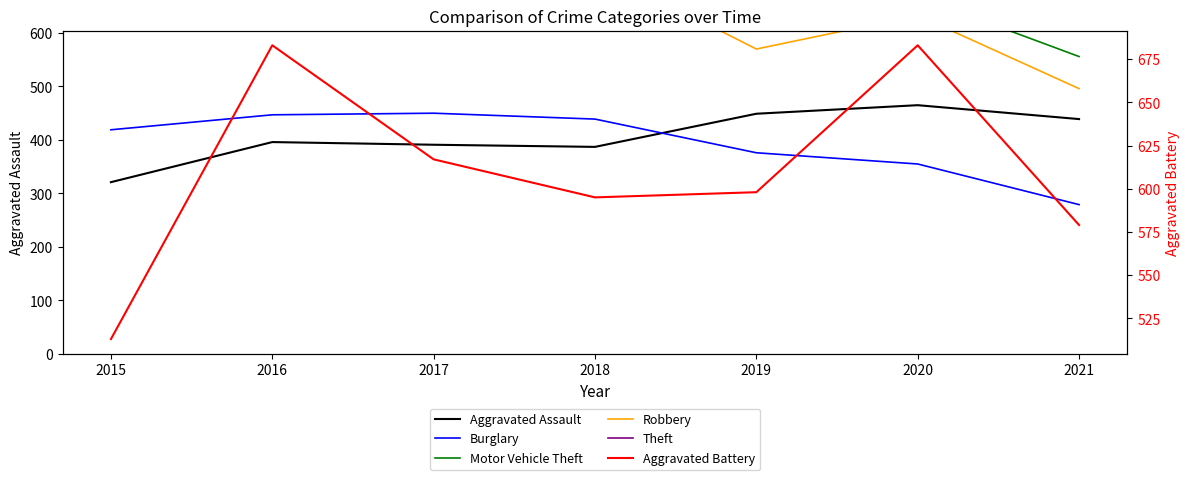

At 2015, list the series in order from largest to smallest.

Theft, Robbery, Motor Vehicle Theft, Aggravated Battery, Burglary, Aggravated Assault